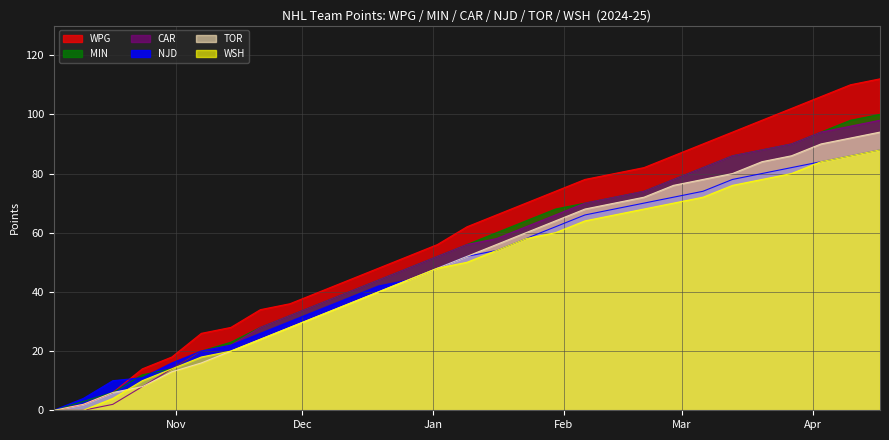

What is the maximum value for WSH?

88